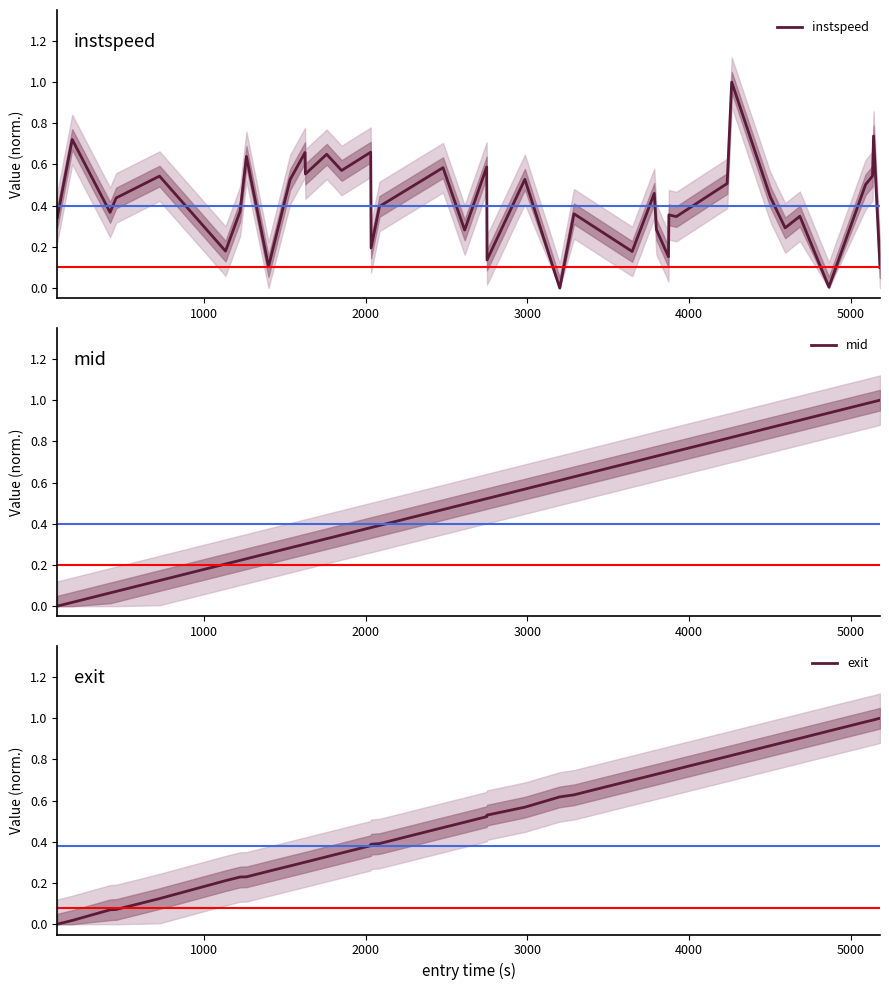

What is the highest value of the instspeed series?

1.0